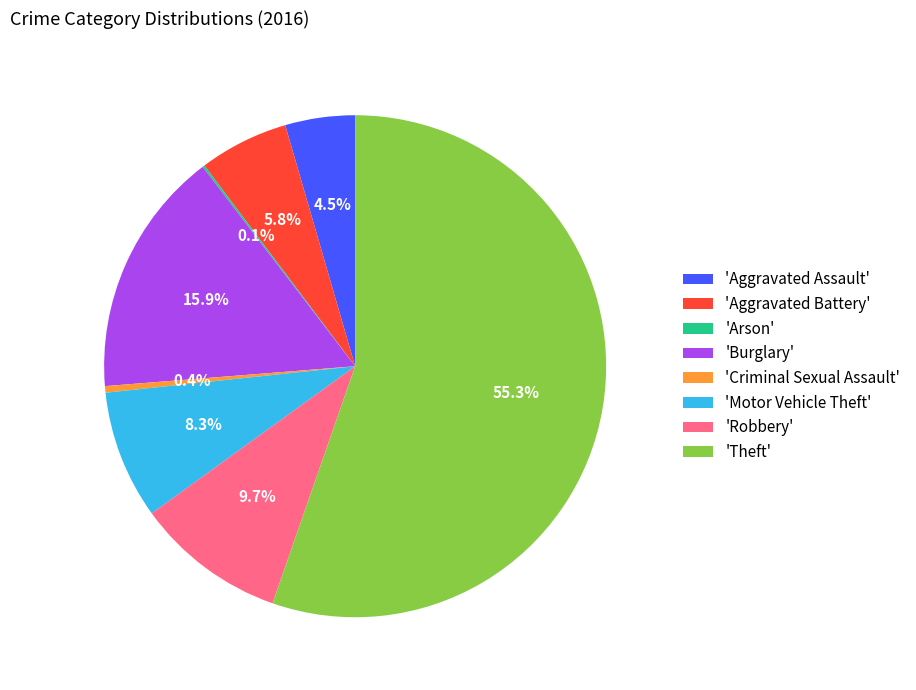

What is the majority slice?

'Theft'